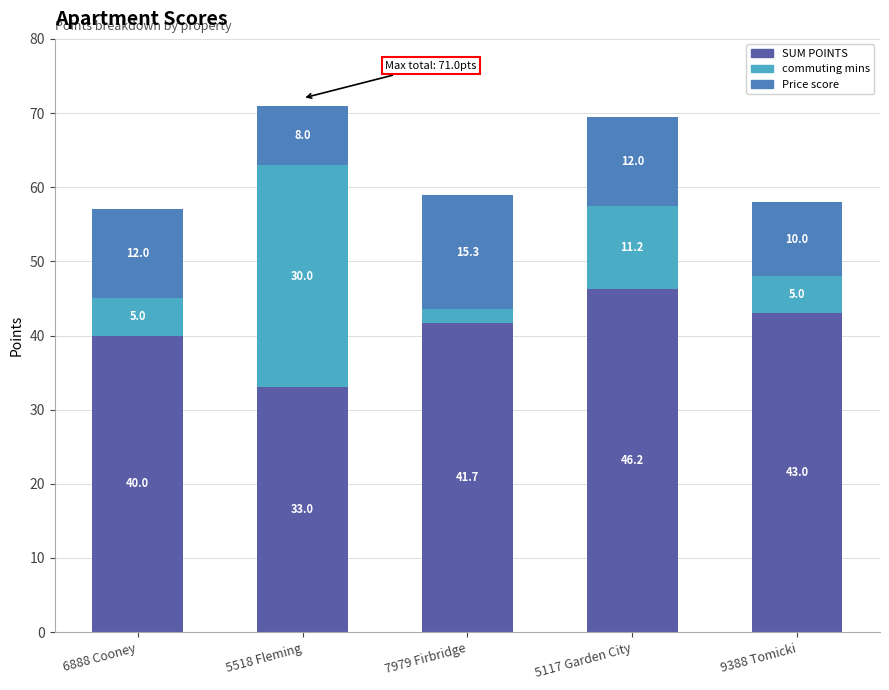

Count the number of data series in this chart.

3